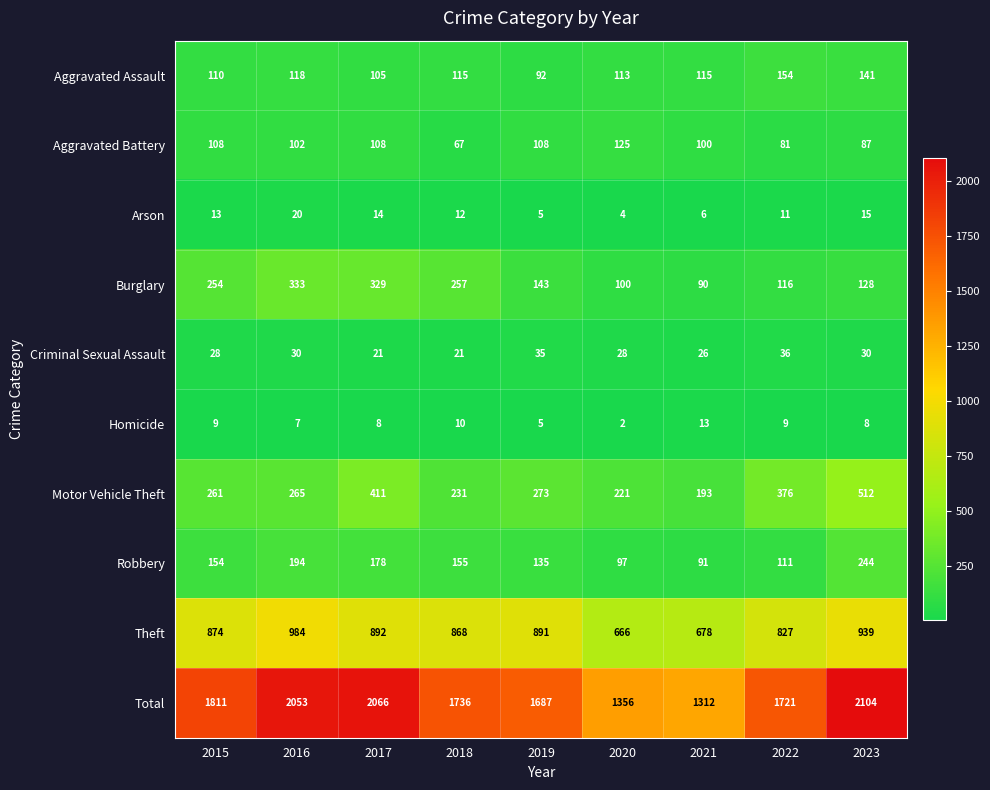

At 2021, list the series in order from smallest to largest.

Arson, Homicide, Criminal Sexual Assault, Burglary, Robbery, Aggravated Battery, Aggravated Assault, Motor Vehicle Theft, Theft, Total